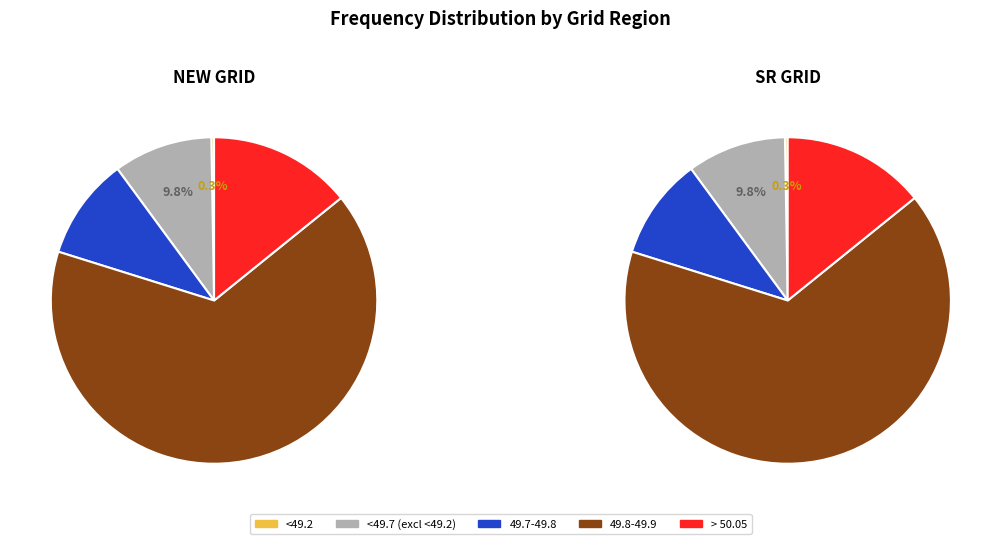

What portion of the pie excludes SR GRID?

50.0%